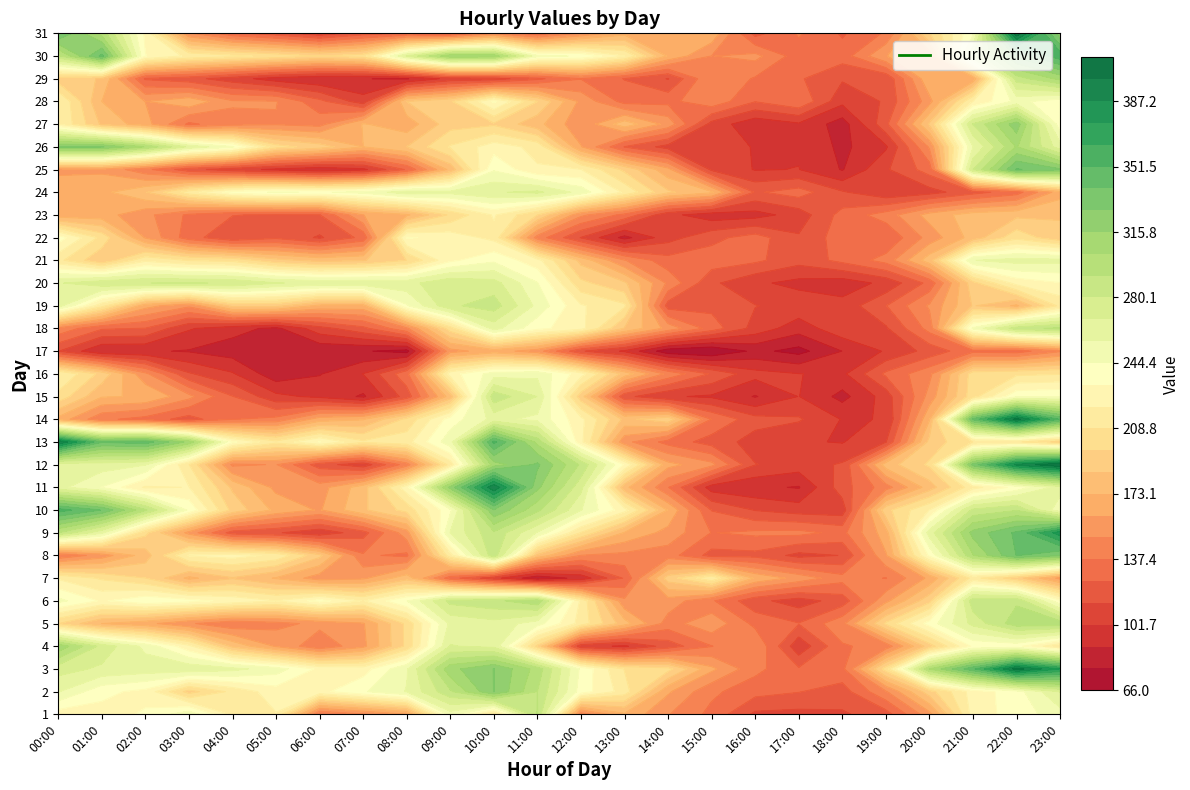

Reading right to left, extract all data points from this chart.

1: 23=251	22=238	21=226	20=157	19=120	18=112	17=110	16=111	15=134	14=150	13=171	12=143	11=293	10=208	9=251	8=161	7=148	6=137	5=220	4=218	3=253	2=234	1=228	0=226
2: 23=269	22=239	21=226	20=192	19=148	18=120	17=126	16=130	15=140	14=163	13=215	12=239	11=292	10=328	9=290	8=257	7=243	6=229	5=227	4=212	3=192	2=229	1=236	0=257
3: 23=375	22=404	21=349	20=304	19=203	18=134	17=127	16=141	15=164	14=201	13=208	12=242	11=299	10=328	9=312	8=255	7=227	6=230	5=250	4=260	3=265	2=263	1=266	0=273
4: 23=211	22=236	21=235	20=191	19=142	18=136	17=105	16=149	15=137	14=119	13=100	12=106	11=194	10=265	9=269	8=200	7=158	6=140	5=160	4=182	3=224	2=253	1=276	0=313
5: 23=300	22=299	21=272	20=238	19=199	18=146	17=126	16=134	15=158	14=144	13=178	12=216	11=250	10=264	9=259	8=200	7=160	6=153	5=145	4=140	3=151	2=165	1=173	0=197
6: 23=235	22=290	21=288	20=193	19=158	18=119	17=108	16=117	15=139	14=156	13=152	12=218	11=301	10=289	9=284	8=244	7=220	6=237	5=221	4=229	3=237	2=242	1=231	0=248
7: 23=158	22=190	21=213	20=164	19=137	18=142	17=157	16=171	15=218	14=191	13=127	12=94	11=81	10=106	9=131	8=180	7=159	6=155	5=172	4=184	3=170	2=197	1=207	0=219
8: 23=329	22=340	21=303	20=235	19=160	18=114	17=110	16=122	15=121	14=143	13=146	12=149	11=182	10=289	9=216	8=135	7=139	6=188	5=218	4=226	3=222	2=179	1=155	0=139
9: 23=382	22=342	21=320	20=262	19=168	18=134	17=141	16=140	15=137	14=157	13=172	12=208	11=255	10=290	9=257	8=156	7=121	6=105	5=115	4=120	3=157	2=200	1=259	0=292
10: 23=248	22=291	21=283	20=221	19=193	18=107	17=108	16=113	15=125	14=172	13=225	12=257	11=295	10=327	9=242	8=201	7=183	6=160	5=170	4=193	3=242	2=294	1=339	0=357
11: 23=262	22=237	21=216	20=179	19=144	18=120	17=89	16=92	15=96	14=138	13=177	12=272	11=319	10=398	9=320	8=228	7=180	6=156	5=158	4=183	3=221	2=219	1=244	0=260
12: 23=411	22=390	21=333	20=199	19=179	18=115	17=108	16=114	15=153	14=165	13=231	12=290	11=330	10=310	9=214	8=144	7=106	6=119	5=150	4=147	3=209	2=257	1=262	0=259
13: 23=193	22=211	21=209	20=189	19=113	18=101	17=103	16=109	15=120	14=133	13=153	12=224	11=300	10=355	9=252	8=216	7=211	6=233	5=212	4=235	3=312	2=346	1=341	0=400
14: 23=350	22=404	21=343	20=172	19=102	18=101	17=115	16=118	15=137	14=193	13=182	12=224	11=253	10=260	9=238	8=200	7=172	6=167	5=141	4=137	3=120	2=133	1=140	0=169
15: 23=244	22=242	21=204	20=154	19=107	18=86	17=102	16=89	15=100	14=103	13=117	12=190	11=268	10=288	9=179	8=119	7=88	6=99	5=105	4=126	3=153	2=172	1=174	0=205
16: 23=208	22=206	21=203	20=146	19=128	18=99	17=102	16=106	15=124	14=146	13=180	12=226	11=253	10=250	9=227	8=134	7=102	6=89	5=82	4=103	3=115	2=152	1=193	0=221
17: 23=148	22=132	21=134	20=118	19=103	18=90	17=74	16=81	15=66	14=70	13=100	12=115	11=155	10=167	9=157	8=74	7=79	6=80	5=85	4=84	3=89	2=91	1=91	0=114
18: 23=295	22=287	21=247	20=142	19=112	18=110	17=95	16=109	15=132	14=157	13=184	12=225	11=236	10=261	9=203	8=147	7=122	6=109	5=87	4=94	3=103	2=125	1=127	0=146
19: 23=212	22=171	21=186	20=151	19=125	18=106	17=110	16=114	15=122	14=120	13=211	12=222	11=253	10=286	9=278	8=243	7=169	6=170	5=189	4=189	3=152	2=166	1=213	0=261
20: 23=232	22=225	21=193	20=129	19=105	18=95	17=98	16=104	15=116	14=147	13=187	12=200	11=245	10=273	9=278	8=264	7=266	6=265	5=269	4=279	3=281	2=280	1=277	0=267
21: 23=260	22=261	21=256	20=180	19=142	18=129	17=118	16=128	15=132	14=130	13=150	12=181	11=225	10=242	9=230	8=197	7=184	6=181	5=189	4=205	3=208	2=218	1=187	0=212
22: 23=188	22=205	21=178	20=154	19=127	18=132	17=115	16=131	15=122	14=109	13=86	12=113	11=144	10=217	9=228	8=234	7=129	6=112	5=123	4=115	3=131	2=160	1=205	0=239
23: 23=184	22=182	21=179	20=166	19=143	18=130	17=107	16=97	15=95	14=105	13=134	12=152	11=197	10=222	9=199	8=171	7=161	6=125	5=124	4=126	3=135	2=153	1=166	0=166
24: 23=168	22=132	21=121	20=109	19=104	18=115	17=131	16=124	15=175	14=187	13=218	12=252	11=271	10=267	9=260	8=263	7=248	6=243	5=246	4=238	3=215	2=184	1=170	0=173
25: 23=330	22=341	21=280	20=131	19=112	18=89	17=102	16=101	15=111	14=165	13=194	12=221	11=222	10=243	9=177	8=127	7=99	6=93	5=99	4=107	3=118	2=141	1=159	0=157
26: 23=261	22=305	21=256	20=151	19=100	18=87	17=100	16=101	15=107	14=109	13=125	12=162	11=217	10=227	9=210	8=185	7=173	6=191	5=202	4=246	3=265	2=303	1=329	0=329
27: 23=237	22=323	21=281	20=187	19=122	18=84	17=100	16=93	15=109	14=157	13=180	12=152	11=177	10=195	9=192	8=166	7=174	6=145	5=148	4=145	3=135	2=166	1=183	0=221
28: 23=237	22=248	21=221	20=157	19=115	18=105	17=136	16=126	15=146	14=134	13=133	12=158	11=197	10=235	9=195	8=185	7=107	6=129	5=150	4=151	3=170	2=161	1=173	0=222
29: 23=307	22=286	21=165	20=172	19=115	18=115	17=127	16=136	15=149	14=113	13=125	12=137	11=123	10=108	9=106	8=89	7=90	6=91	5=96	4=107	3=118	2=124	1=184	0=191
30: 23=359	22=331	21=267	20=166	19=161	18=131	17=131	16=153	15=149	14=171	13=221	12=243	11=248	10=312	9=314	8=269	7=204	6=197	5=205	4=212	3=218	2=233	1=343	0=289
31: 23=319	22=408	21=243	20=196	19=139	18=124	17=139	16=121	15=170	14=168	13=169	12=151	11=130	10=148	9=123	8=127	7=120	6=106	5=119	4=129	3=151	2=230	1=299	0=341